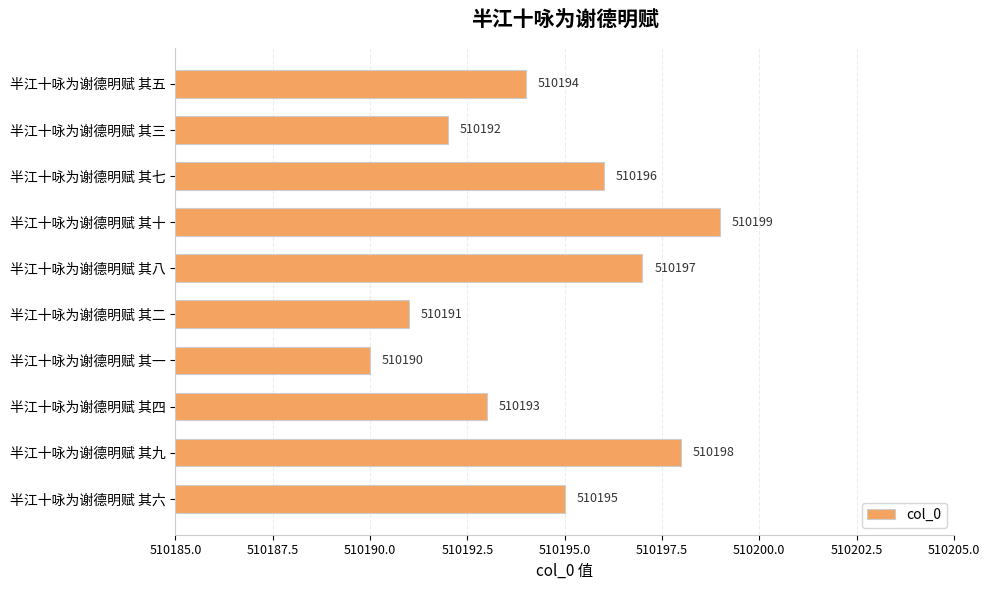

Between 半江十咏为谢德明赋 其九 and 半江十咏为谢德明赋 其十, which is larger?

半江十咏为谢德明赋 其十